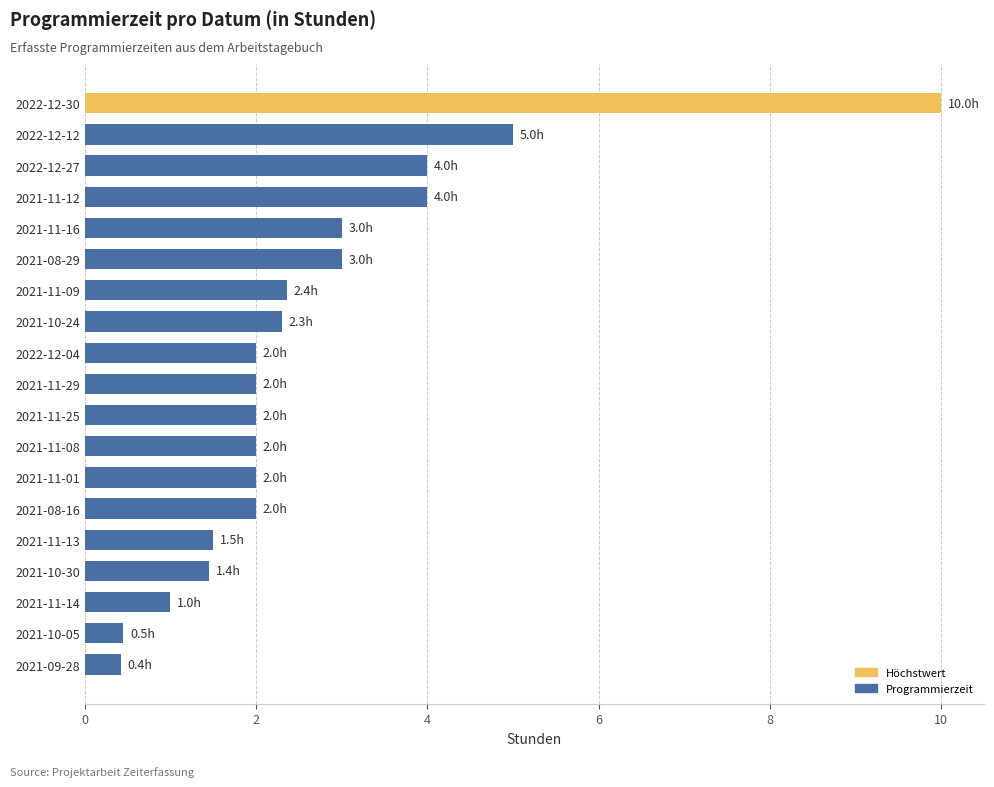

True or false: the data shows 2.4 at 2021-11-09.

True